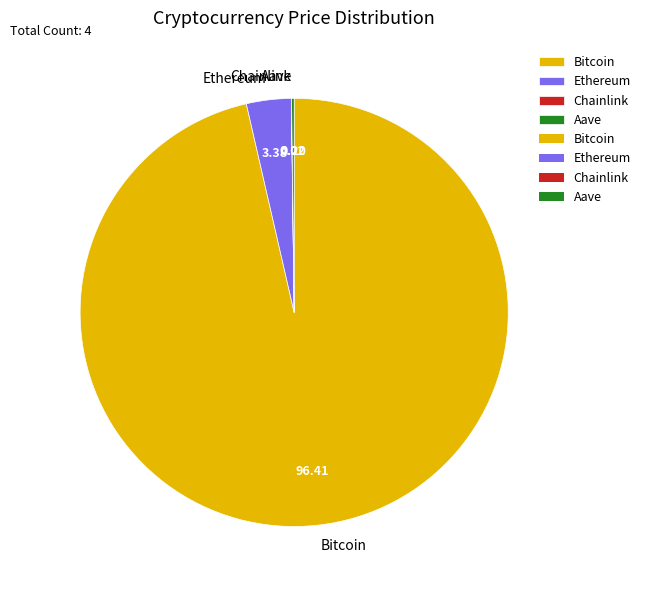

Which category has the biggest portion of the pie?

Bitcoin